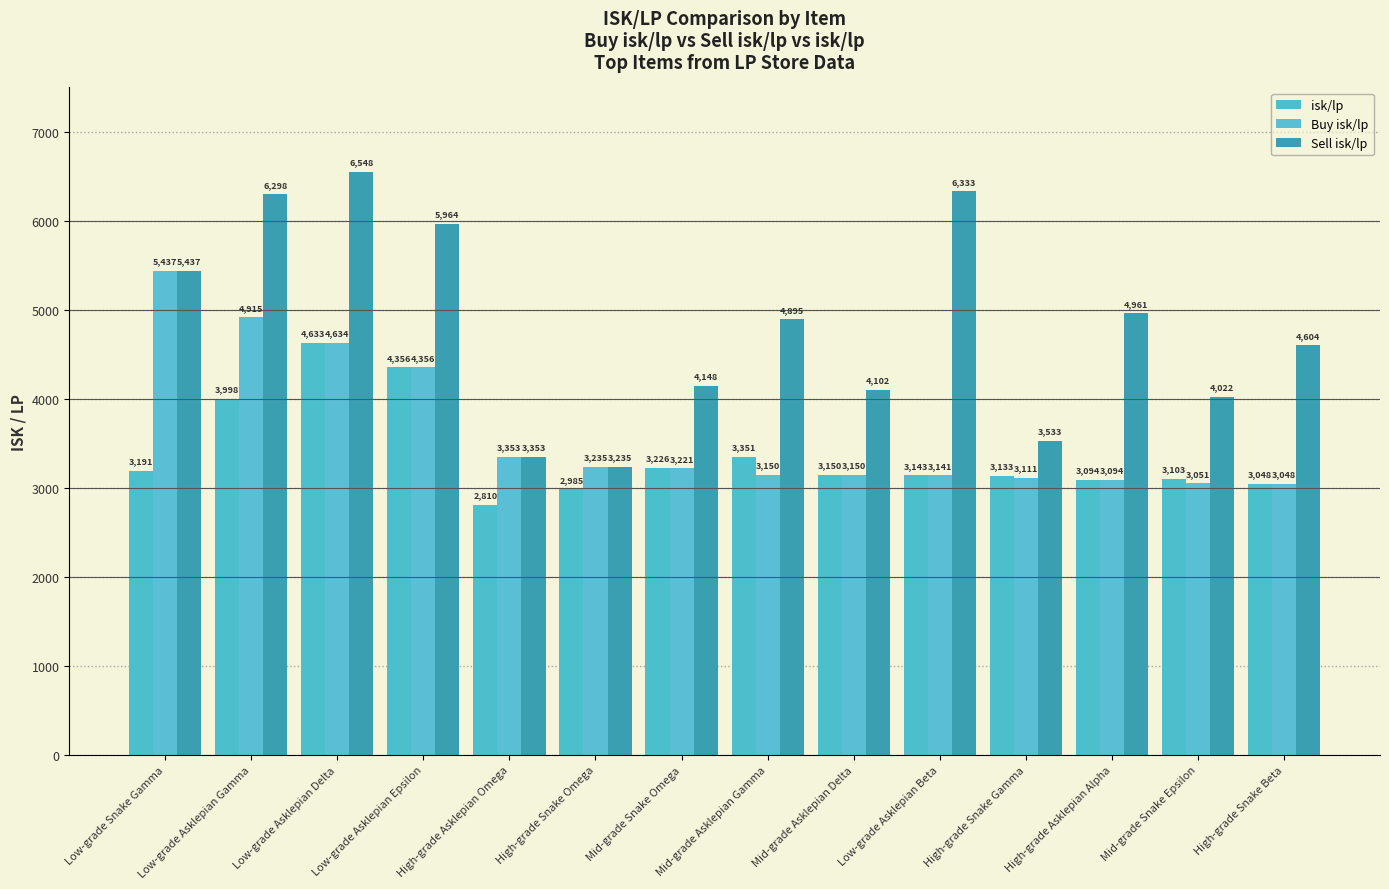

Which category has the highest value in the isk/lp series?

Low-grade Asklepian Delta